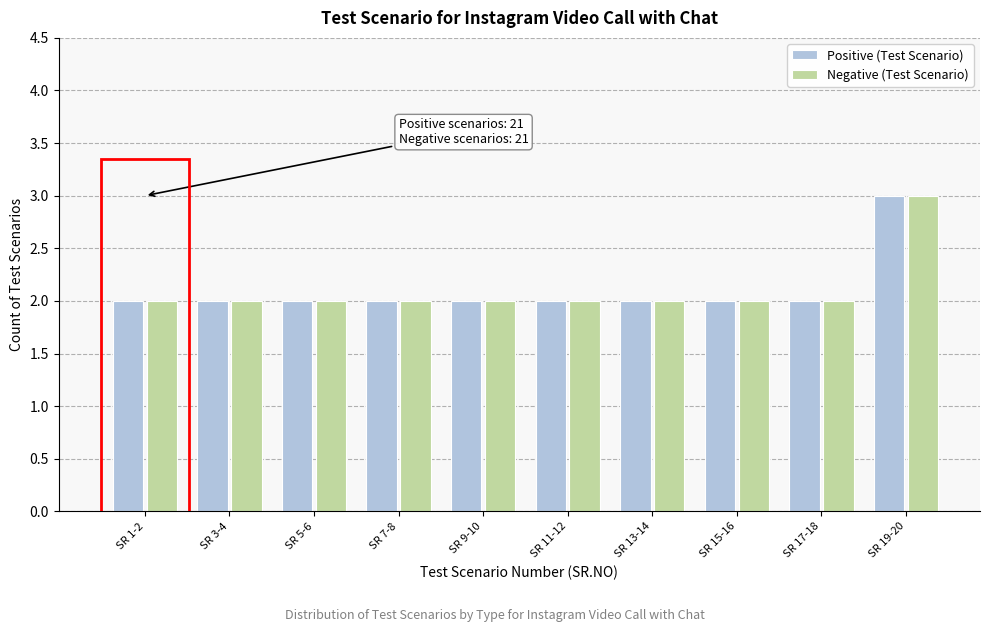

Reading left to right, list all the values displayed in this chart.

Positive (Test Scenario): 2	2	2	2	2	2	2	2	2	3
Negative (Test Scenario): 2	2	2	2	2	2	2	2	2	3